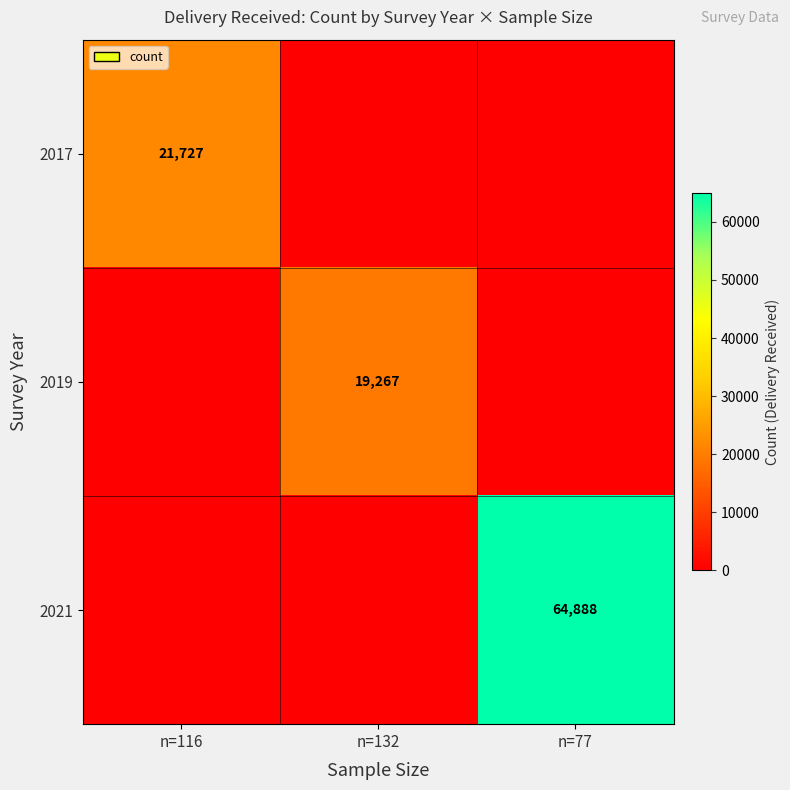

At which category is the sum across all series the highest?

n=77